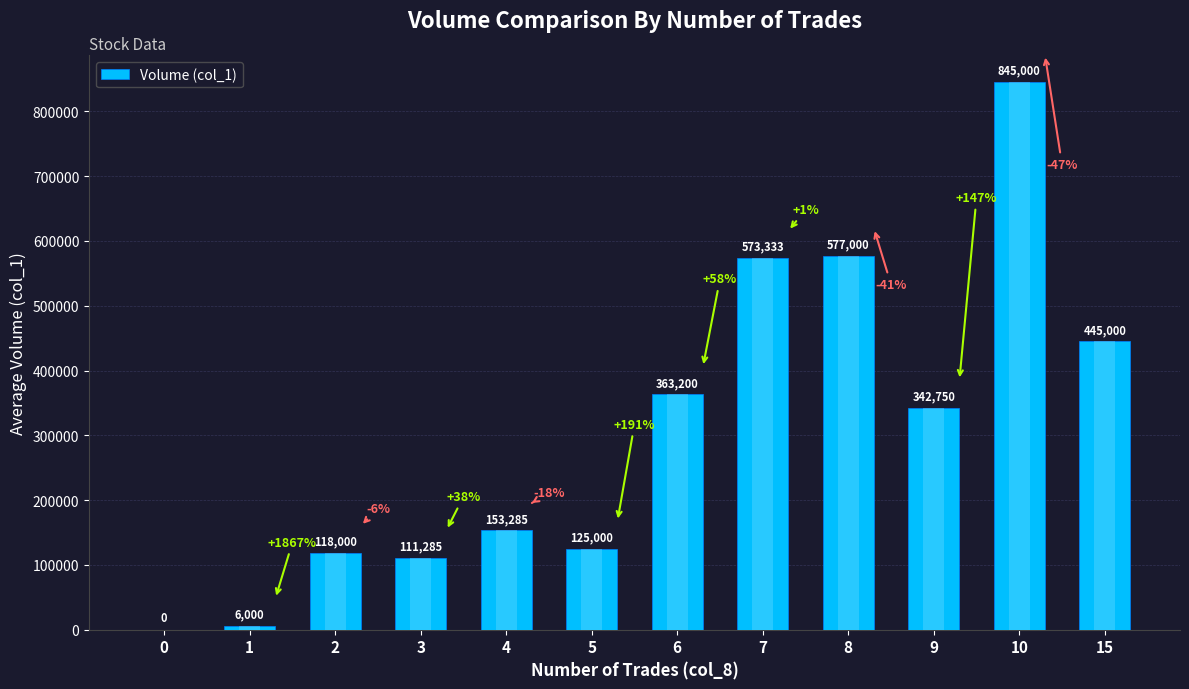

What is the average value?

304988